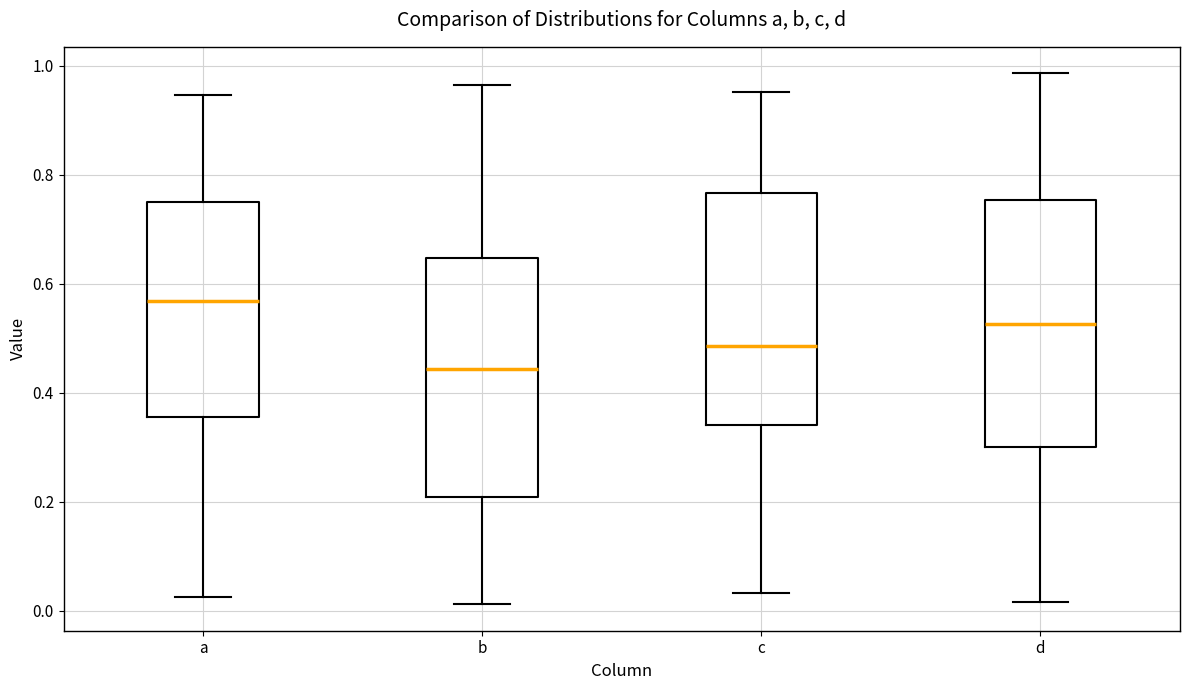

Where is the lower edge of the box for b on the y-axis? The values are not printed on the chart, so give them approximately, as read against the axis.

0.20